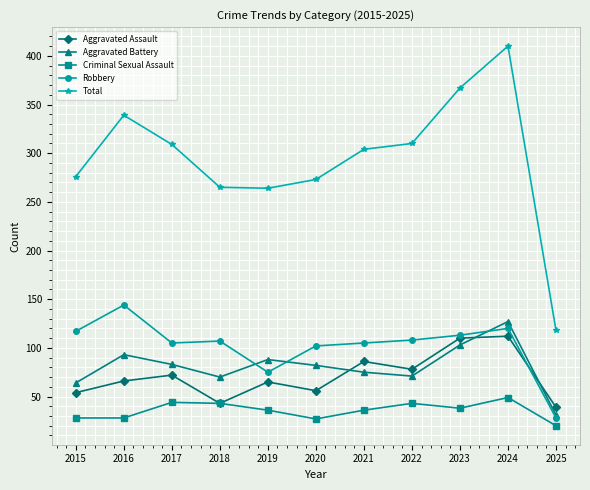

What is the spread (max minus min) of values at 2015?

248